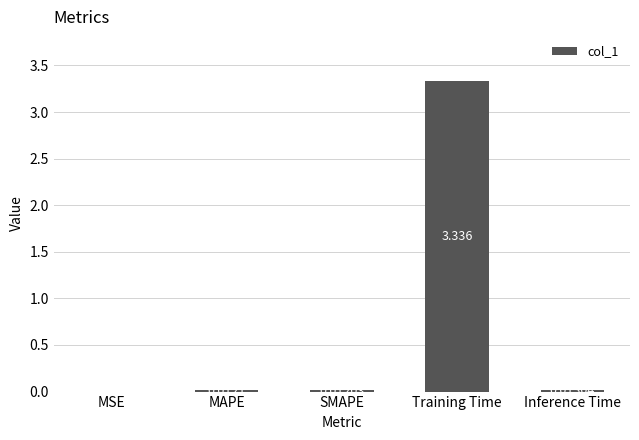

Which has a higher value, MAPE or SMAPE?

MAPE